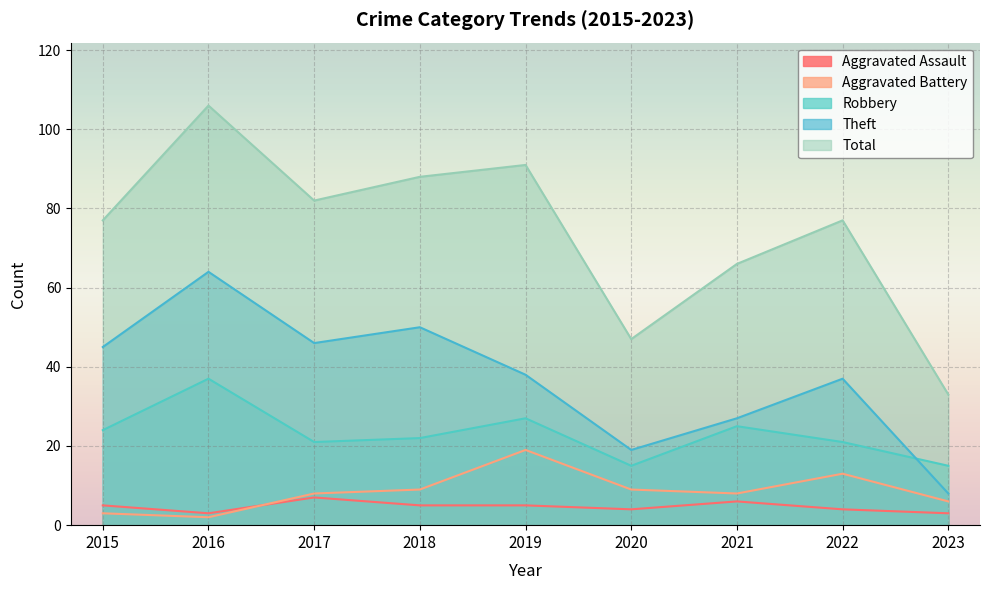

How many interior local peaks does the Total series have?

3